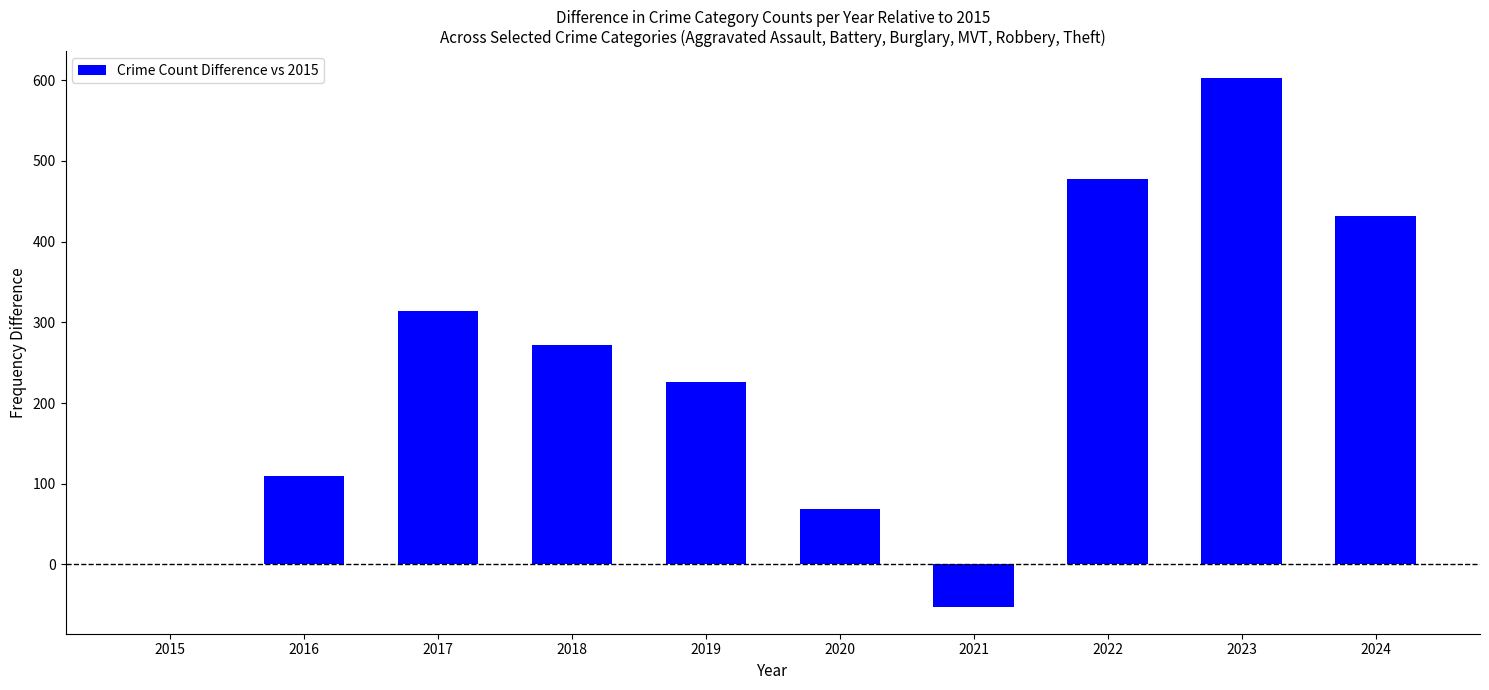

Where is the data nearest to the value 275?

2018